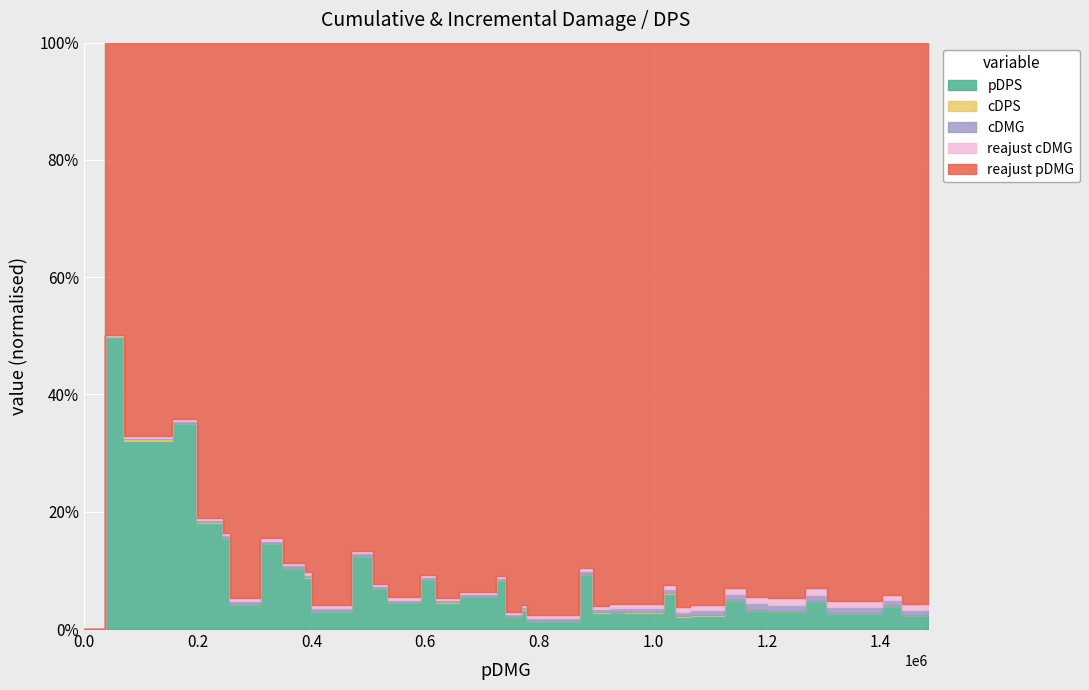

What is the average value of the reajust cDMG series?

5680